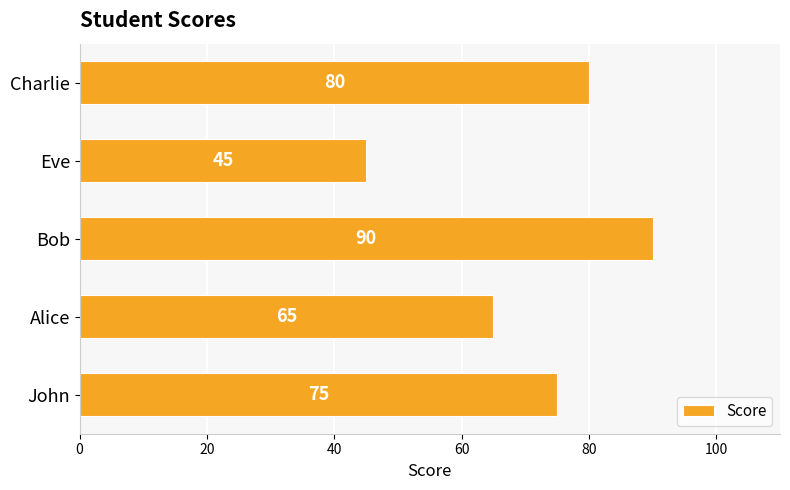

What is the difference between the second highest and second lowest values?

15